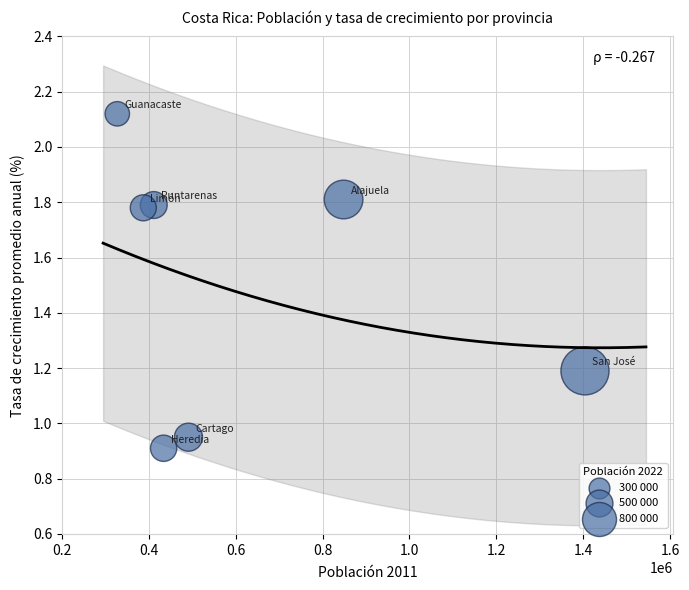

What is the average X value?

614530.3